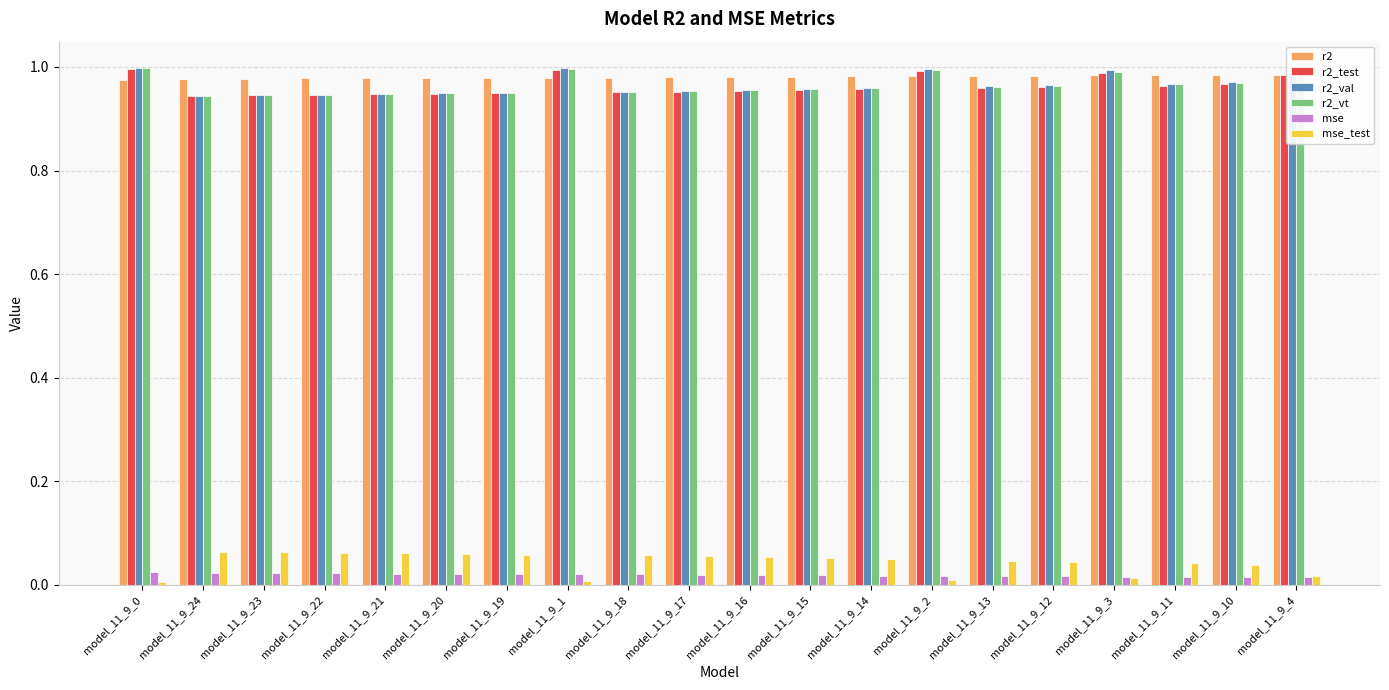

What position from the right is model_11_9_1?

13